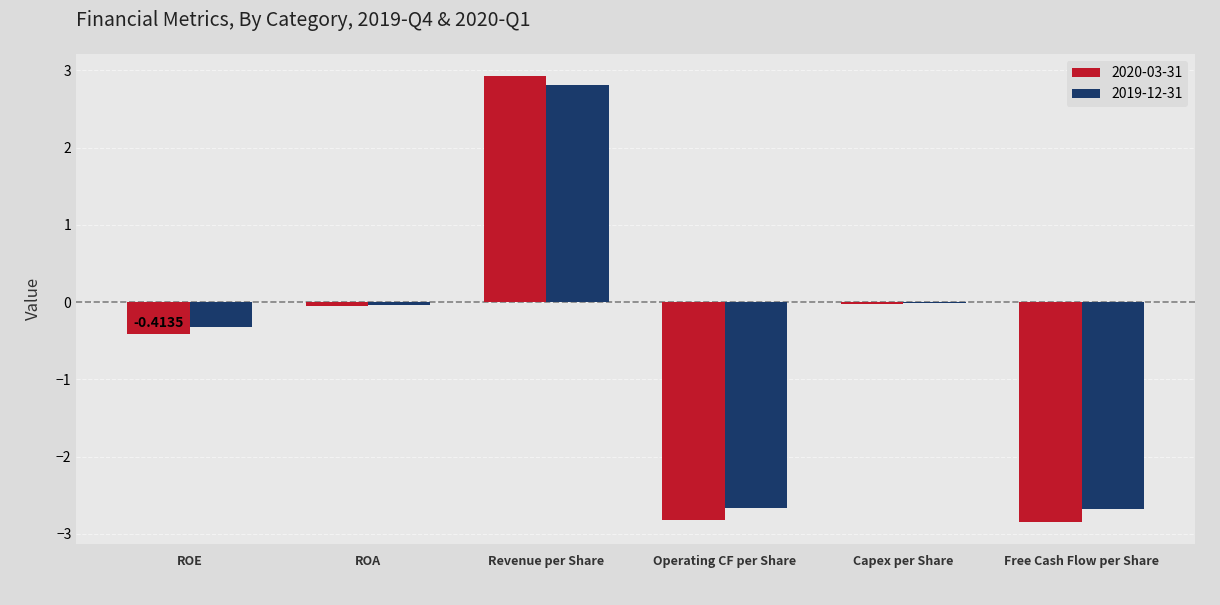

Is the value of 2020-03-31 at Free Cash Flow per Share greater than the value of 2019-12-31 at ROE?

No